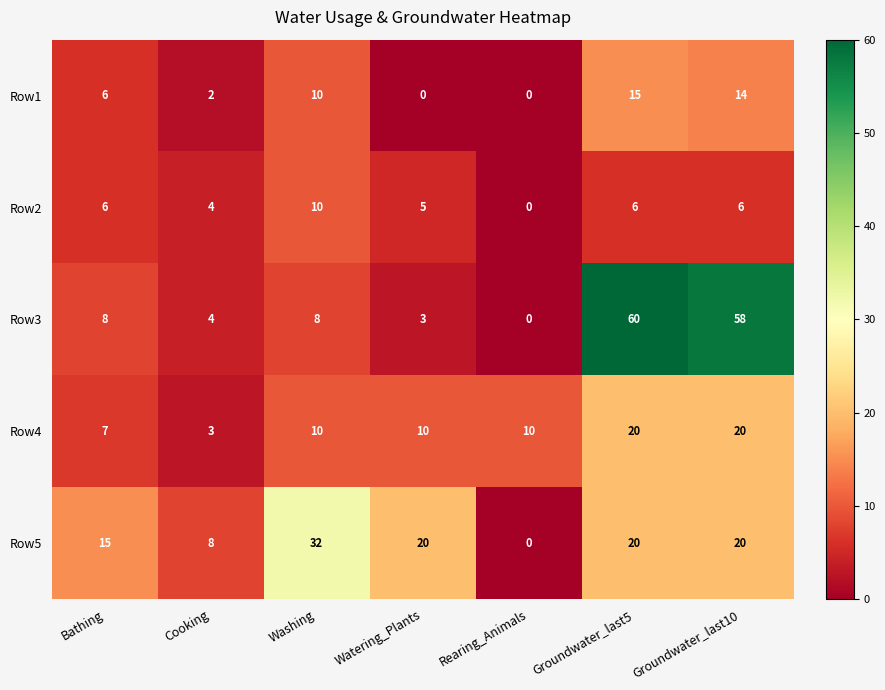

What is the difference between the maximum and second lowest values in the Row5 series?

24